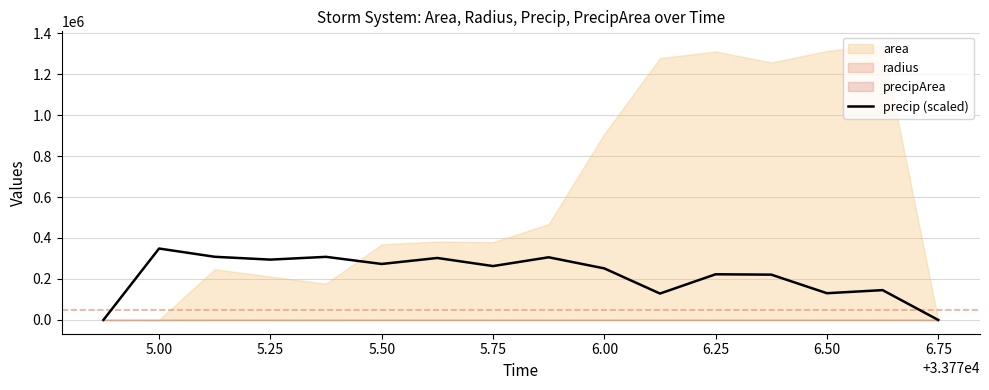

Reading left to right, list all the values displayed in this chart.

0.0	348605.4	308332.0	294510.7	308035.0	273299.8	302489.9	263021.8	305873.3	251636.9	128950.7	222969.4	221199.8	130589.3	145657.8	0.0